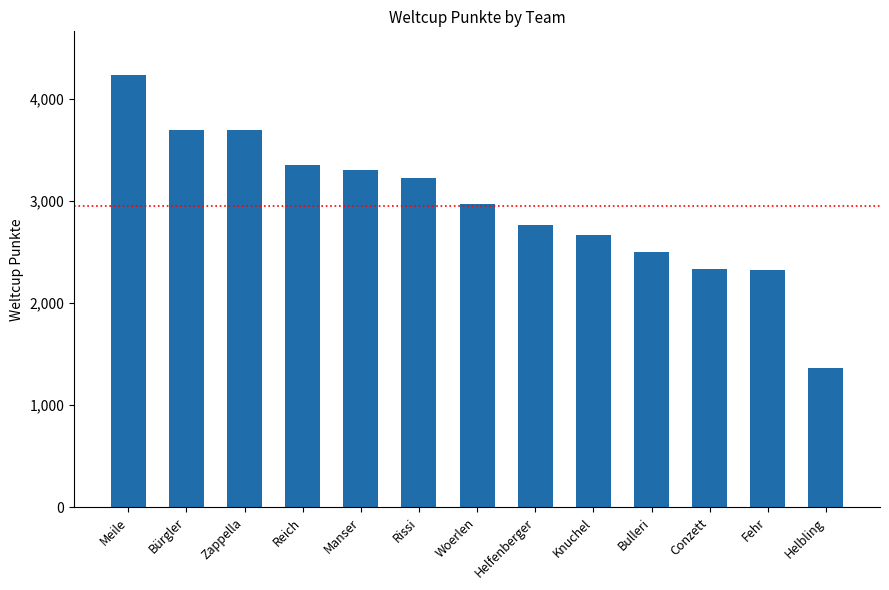

What is the difference between the maximum and second lowest values?

1920